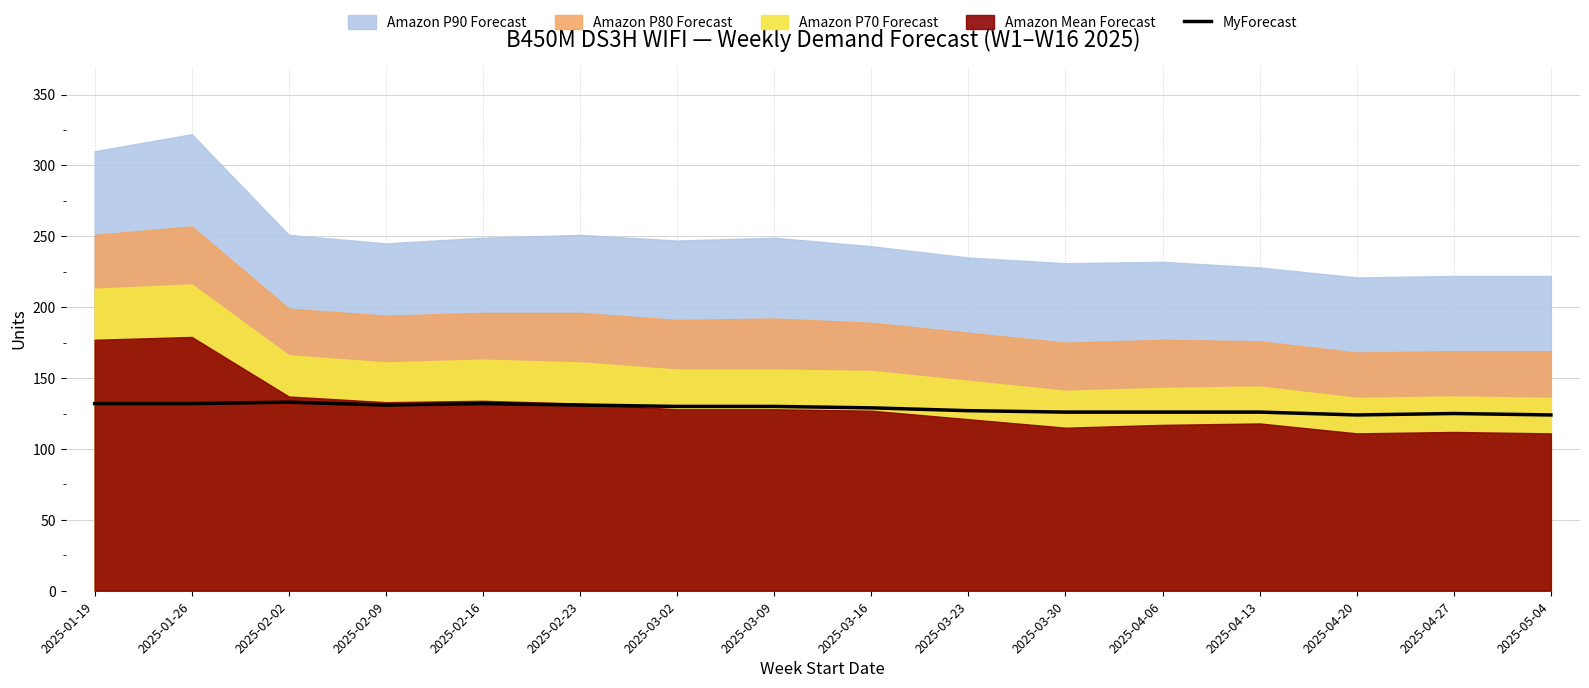

Is it true that the value at 2025-03-23 is 127?

True